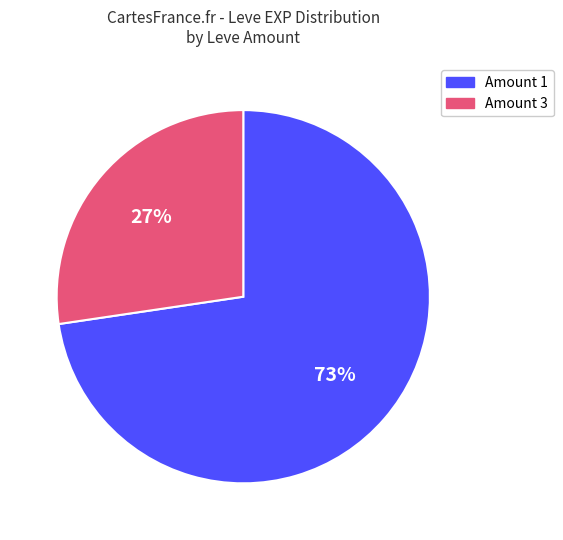

Count the number of slices in the pie.

2